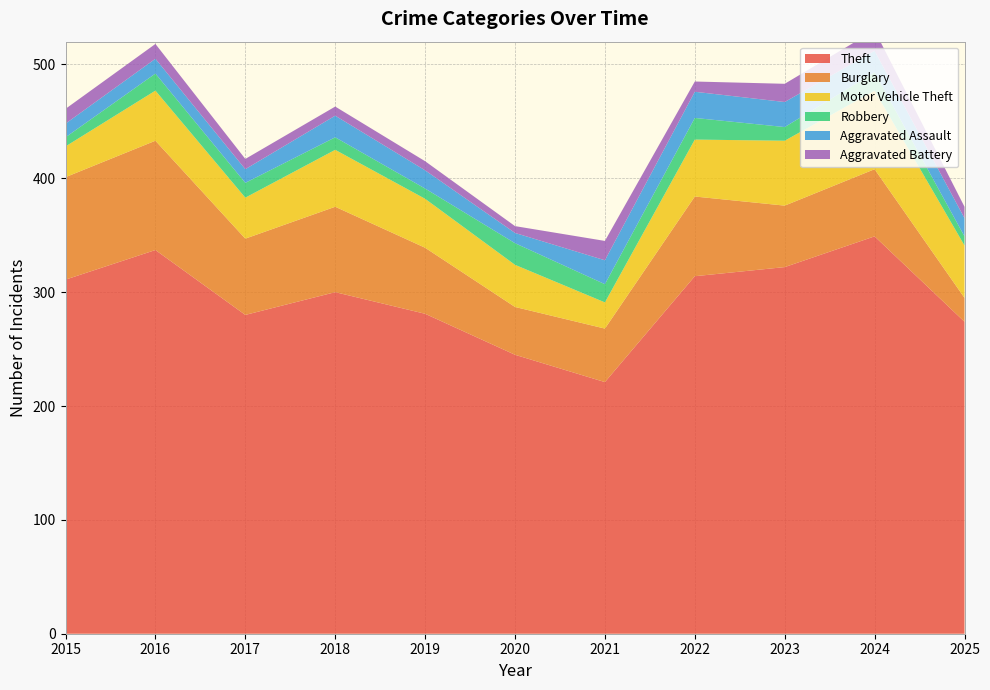

Reading left to right, extract all data points from this chart.

Theft: 2015=311	2016=337	2017=280	2018=300	2019=281	2020=245	2021=221	2022=314	2023=322	2024=349	2025=274
Burglary: 2015=90	2016=96	2017=67	2018=75	2019=58	2020=42	2021=47	2022=70	2023=54	2024=59	2025=21
Motor Vehicle Theft: 2015=27	2016=44	2017=36	2018=50	2019=43	2020=37	2021=23	2022=50	2023=57	2024=69	2025=46
Robbery: 2015=8	2016=15	2017=13	2018=11	2019=9	2020=19	2021=16	2022=19	2023=12	2024=16	2025=8
Aggravated Assault: 2015=12	2016=13	2017=12	2018=19	2019=16	2020=9	2021=21	2022=23	2023=22	2024=19	2025=16
Aggravated Battery: 2015=13	2016=13	2017=9	2018=8	2019=8	2020=6	2021=17	2022=9	2023=16	2024=18	2025=10